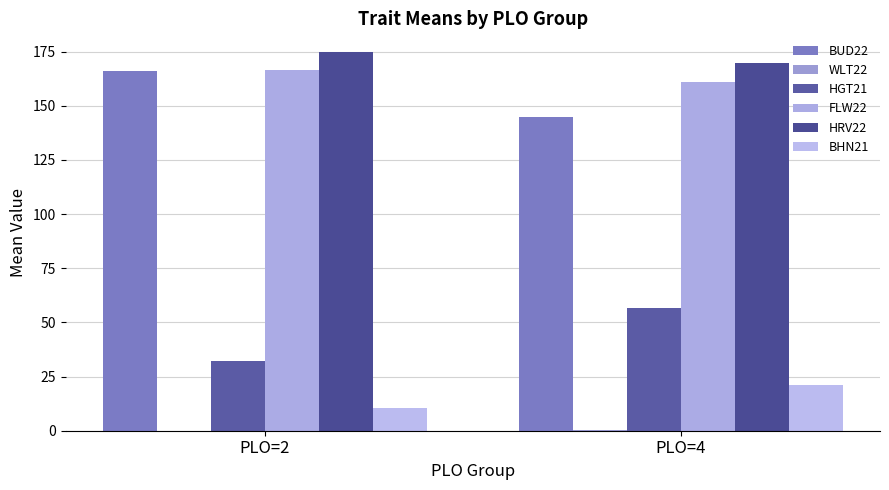

What is the difference between the maximum and minimum values in the HGT21 series?

24.4